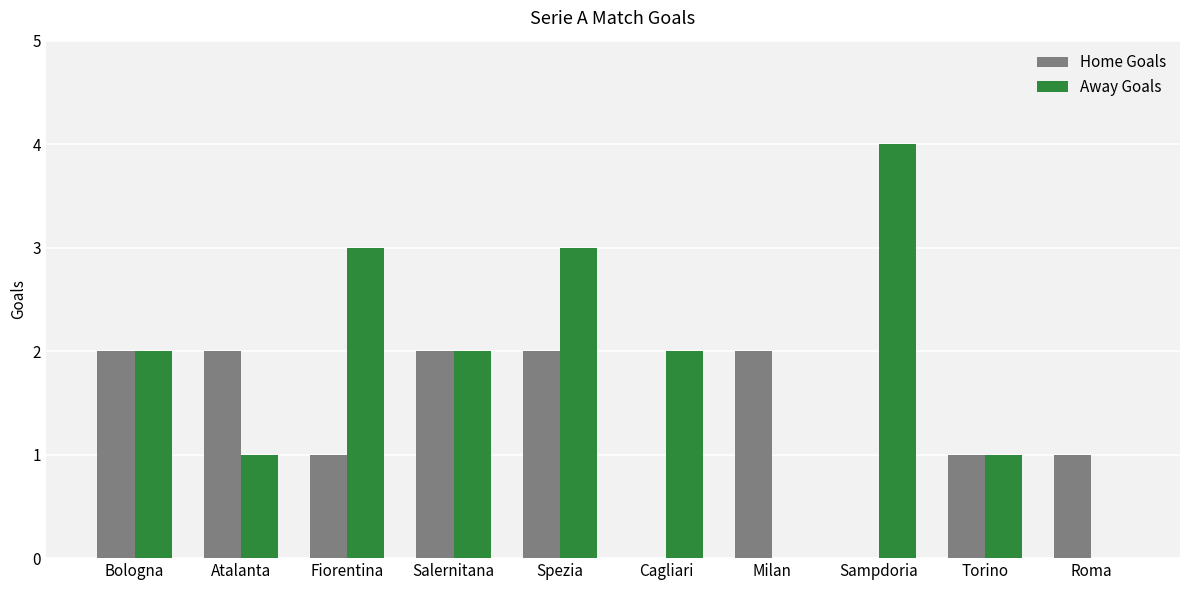

Which series changed the most between Sampdoria and Torino?

Away Goals